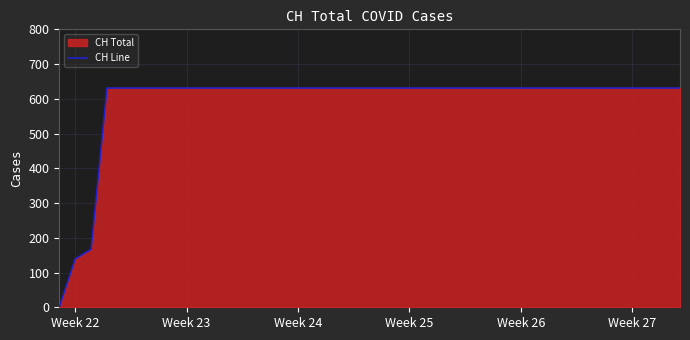

The chart shows a value of 631 at Week 25. True or false?

True